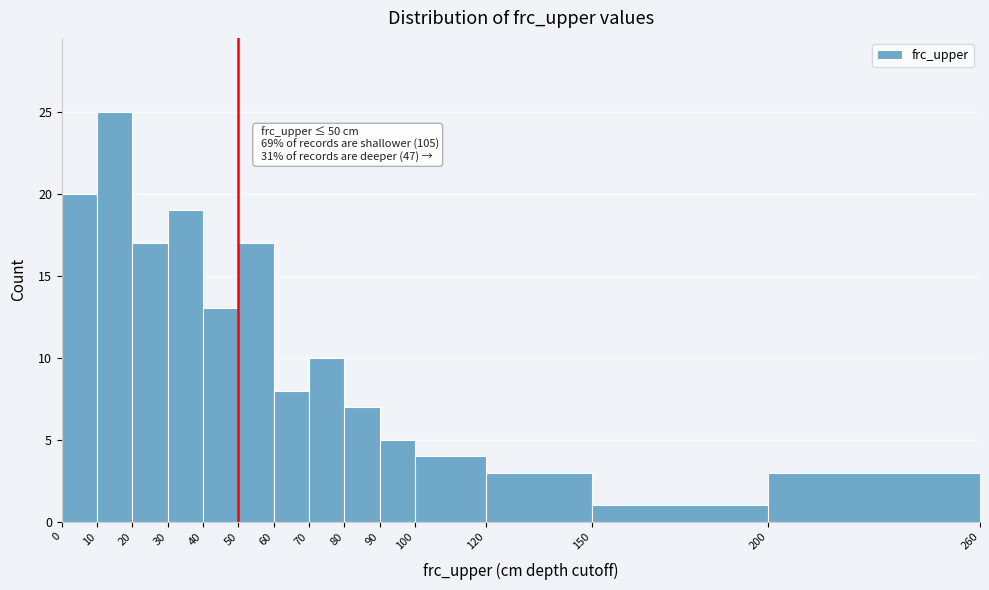

Which range on the x-axis has the tallest bar?

10 to 20